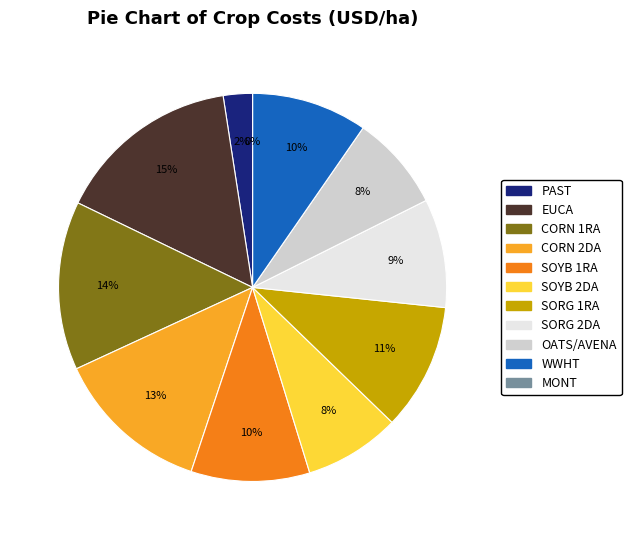

The MONT slice represents 0% of the pie. True or false?

True